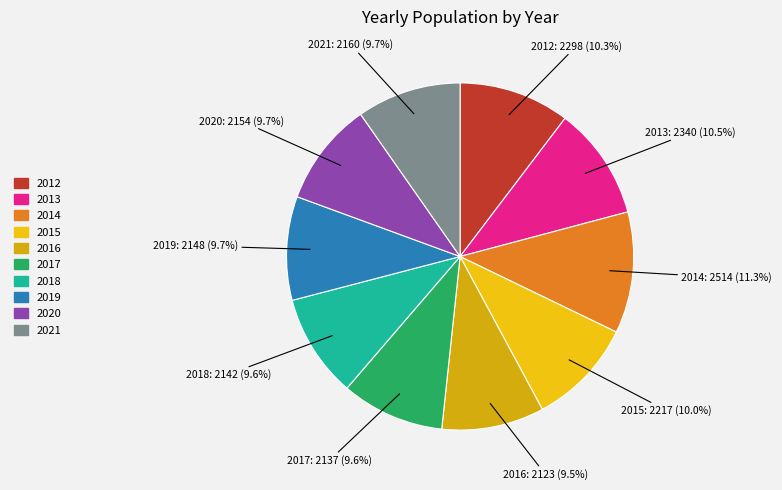

Between 2013 and 2017, which is larger?

2013